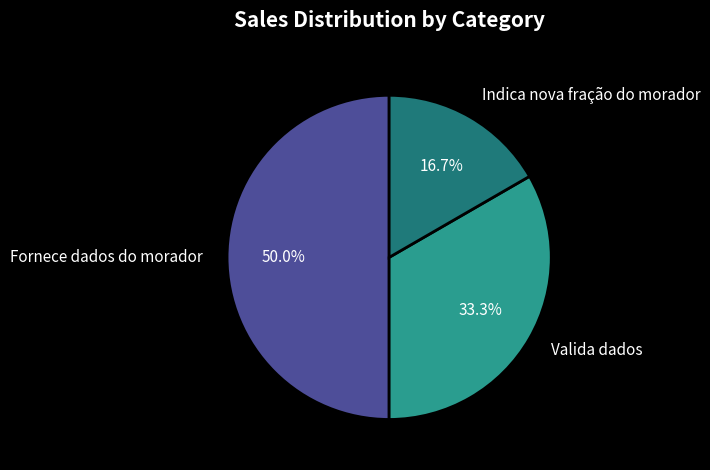

Count the number of slices in the pie.

3